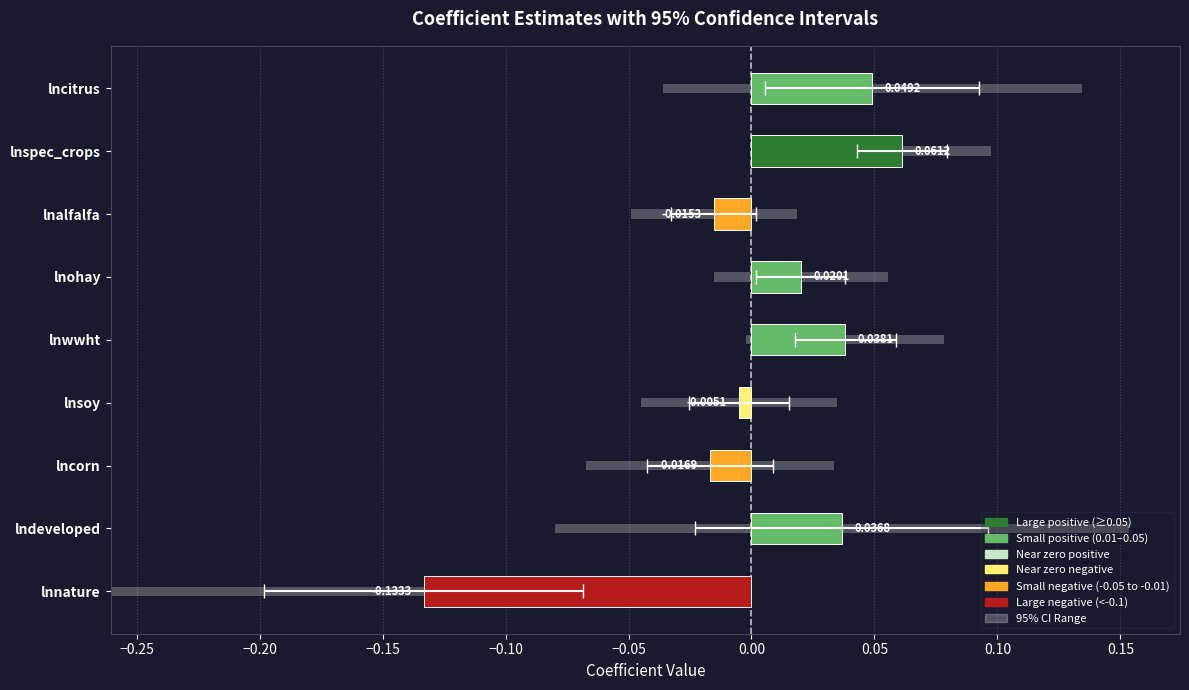

How many data points in Coef. are less than 0?

4